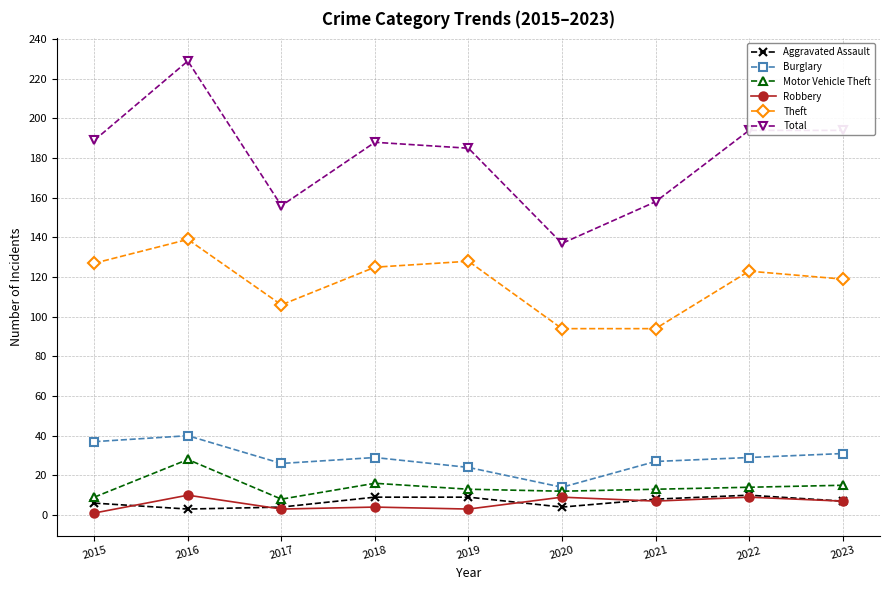

Which series changed the most between 2016 and 2019?

Total